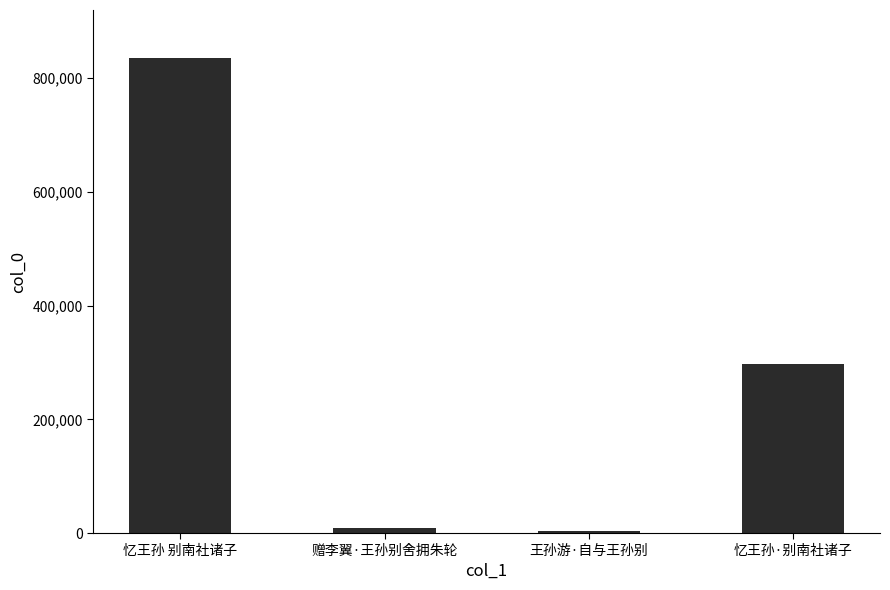

True or false: the data shows 297538 at 忆王孙·别南社诸子.

True